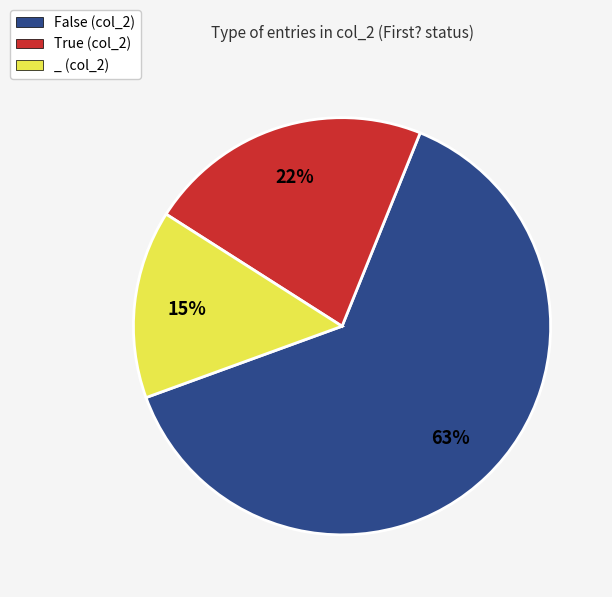

Rank the categories by value from lowest to highest.

_, True, False